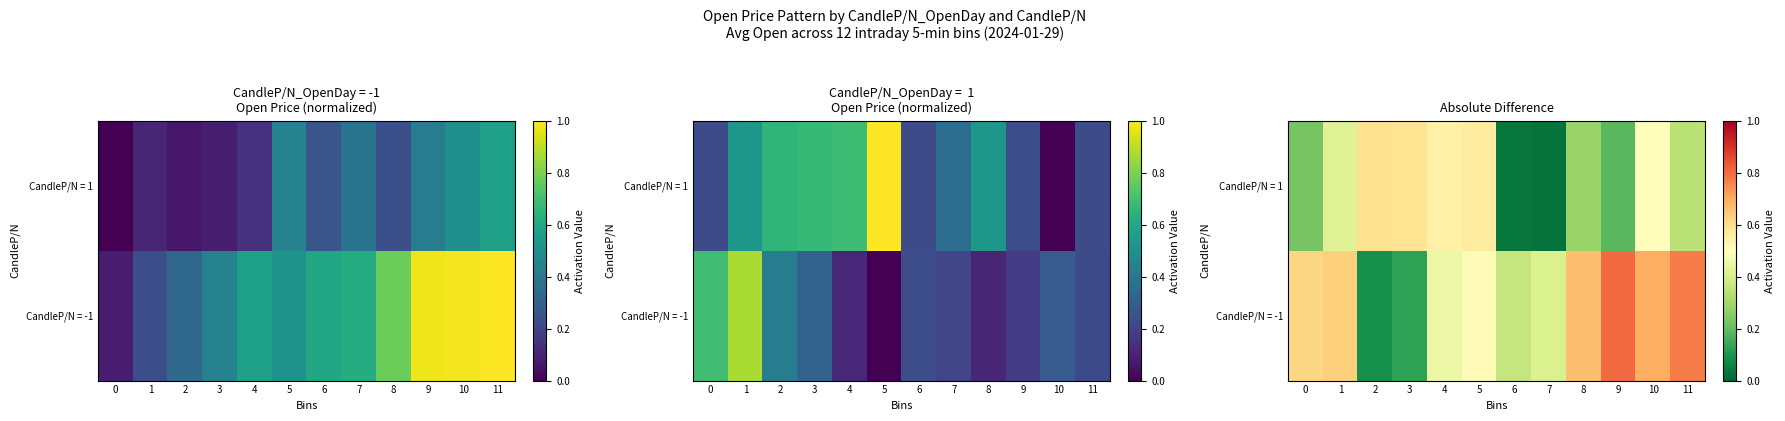

At how many categories does at least one series exceed 0?

12